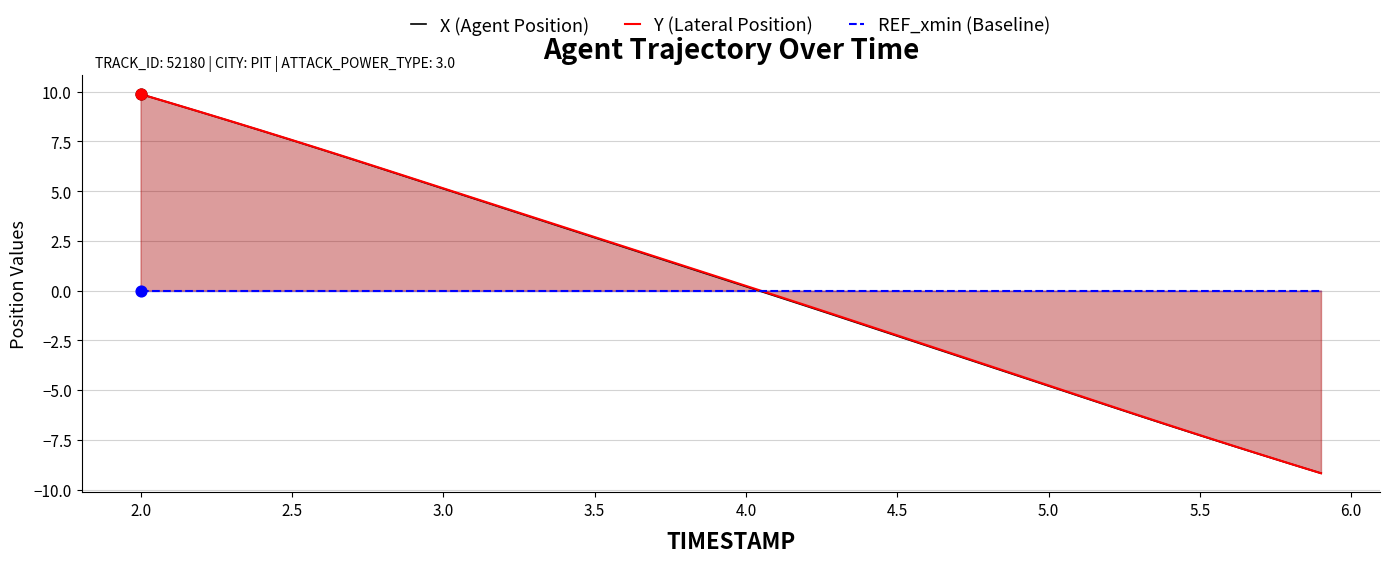

At how many categories does at least one series exceed -8?

40